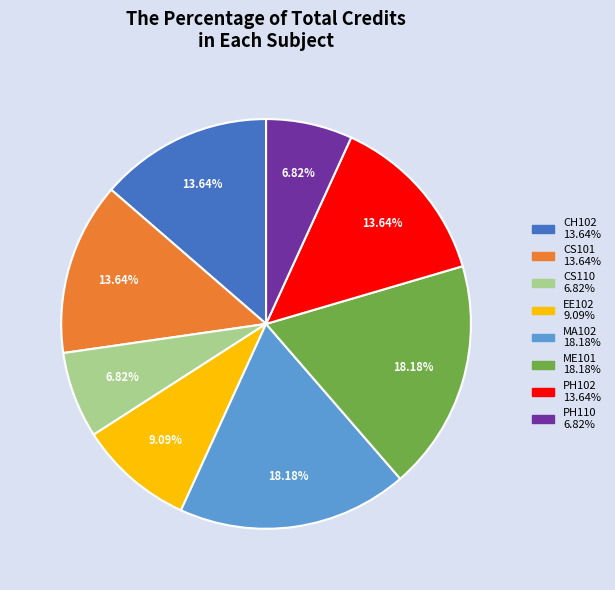

Count the number of slices in the pie.

8